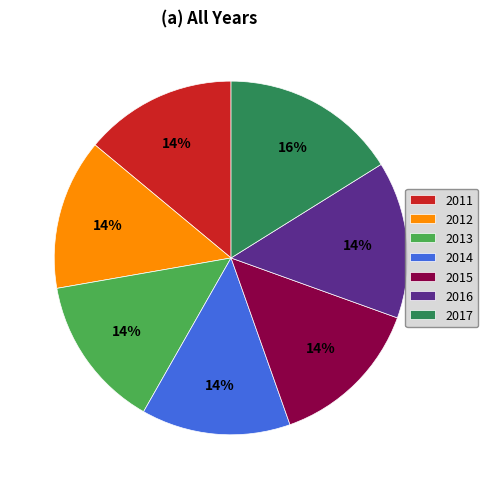

What is the largest slice in the pie chart?

2017